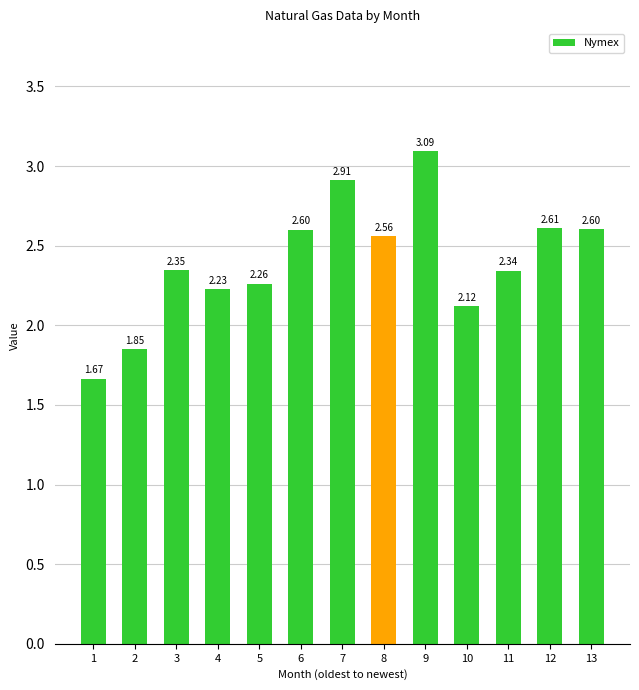

Is it true that the value at 6 is 2.6?

True